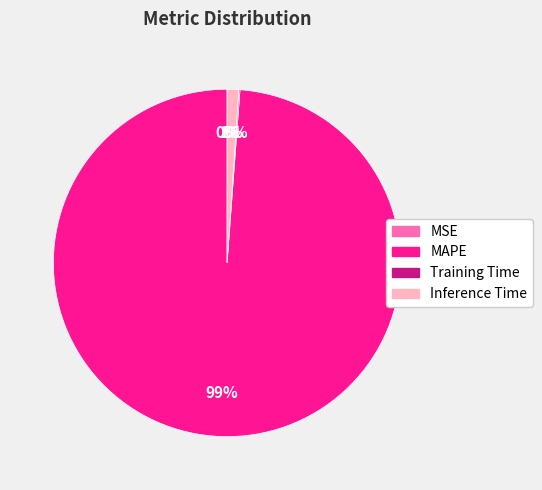

The MAPE slice represents 99% of the pie. True or false?

True